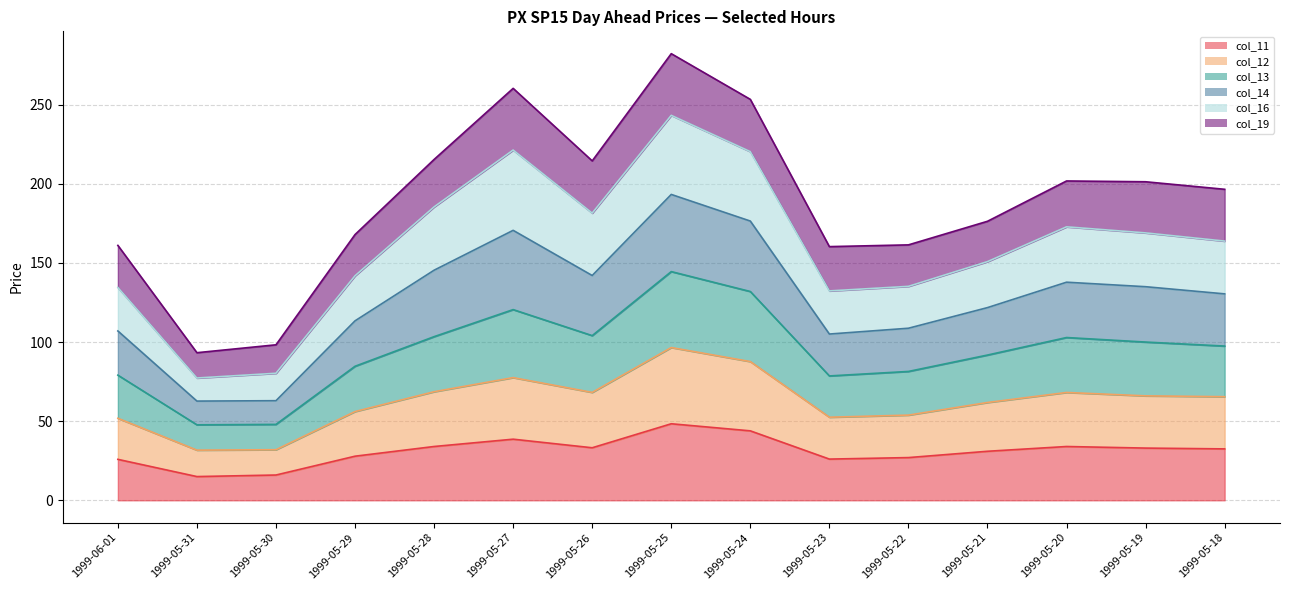

Where is the first local maximum for col_16?

1999-05-27